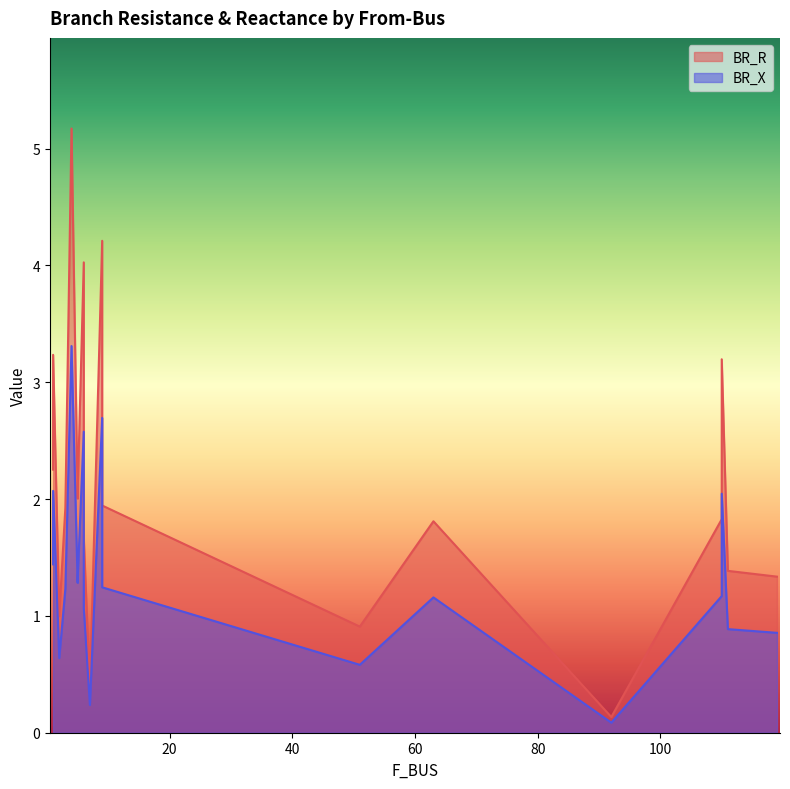

What are all the series names shown in the legend?

BR_R, BR_X